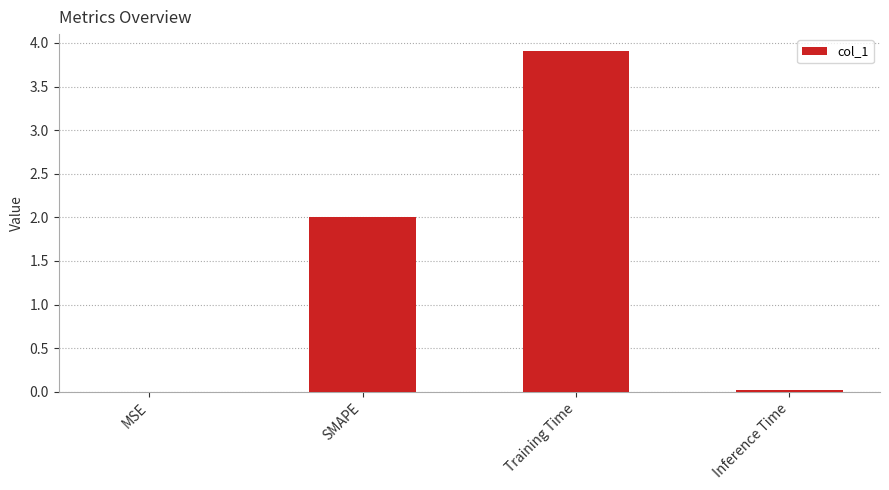

What value does the data have at SMAPE?

2.0